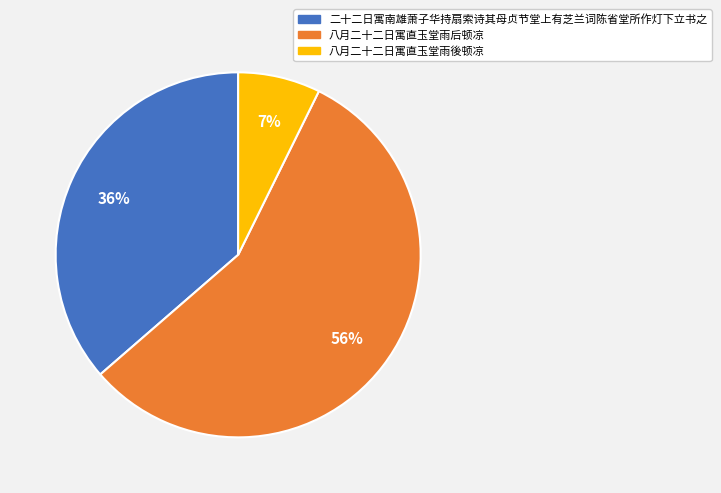

To the nearest percent, what is the difference between the 八月二十二日寓直玉堂雨后顿凉 and 二十二日寓南雄萧子华持扇索诗其母贞节堂上有芝兰词陈省堂所作灯下立书之 slice percentages?

20%